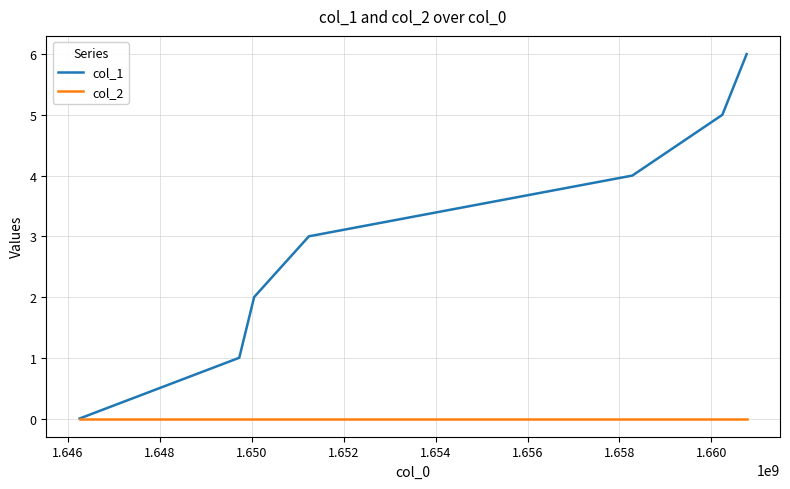

Which series has the largest total across all categories?

col_1